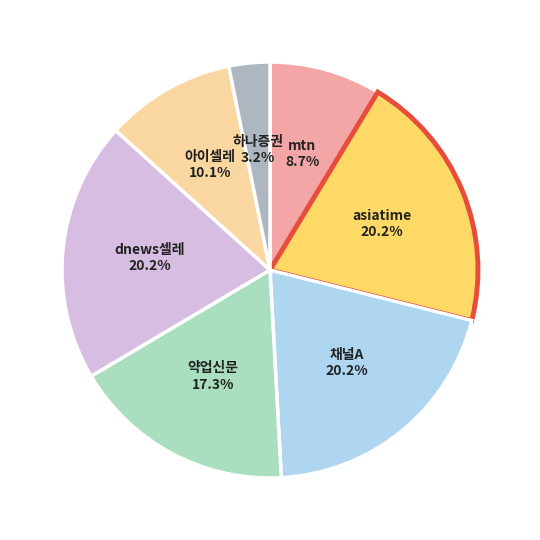

To the nearest percent, what percentage of the pie is 채널A?

20%